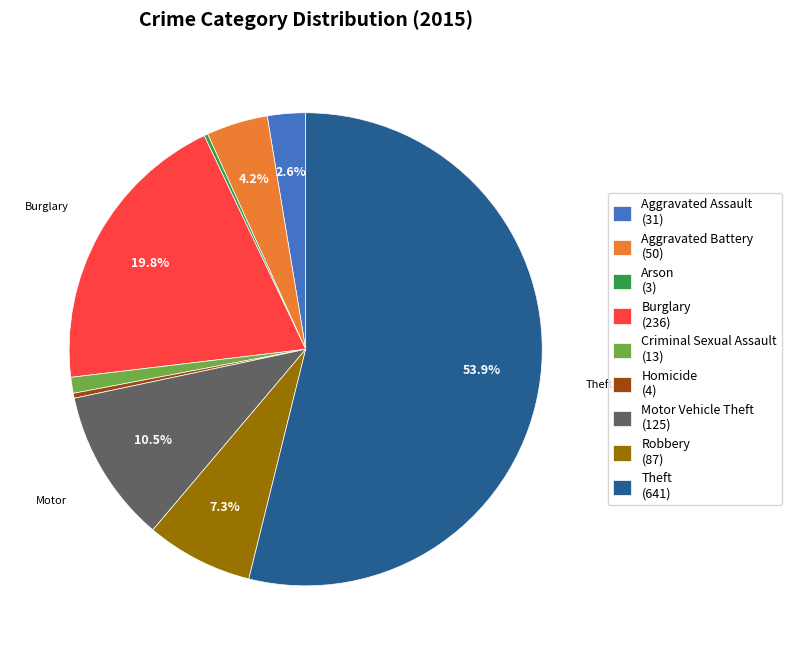

What percentage is NOT represented by Robbery?

92.7%